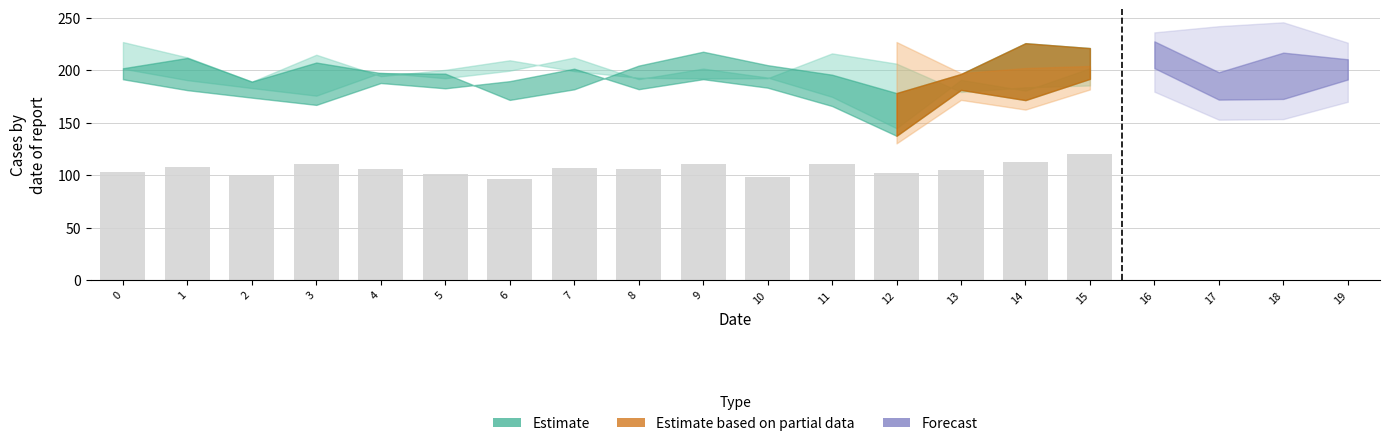

Count the number of categories in the chart.

16